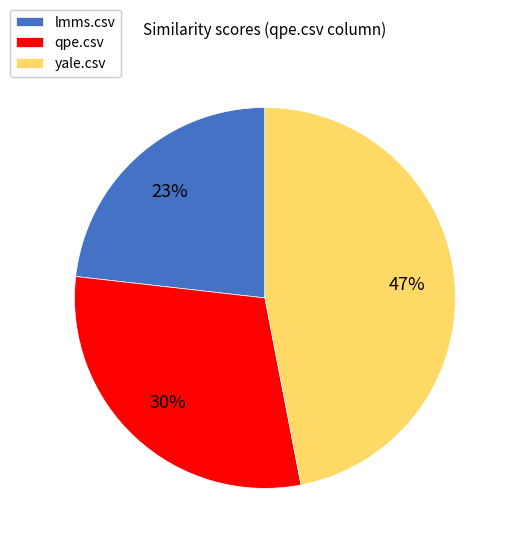

What is the smallest slice in the pie chart?

lmms.csv